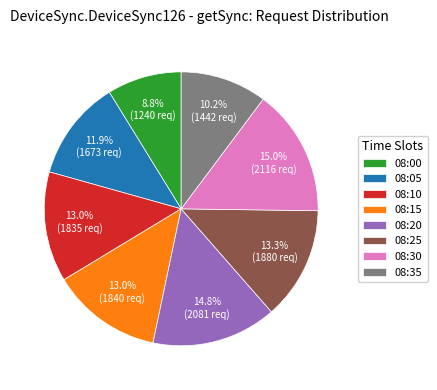

What portion of the pie excludes 08:00?

91.2%